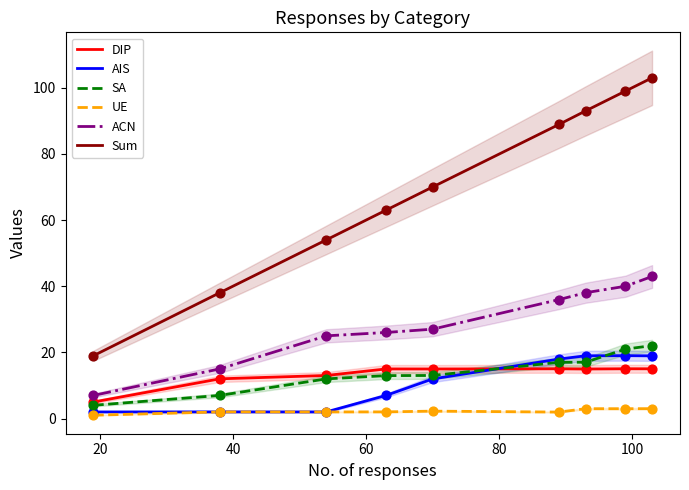

True or false: UE and Sum cross at least once.

False